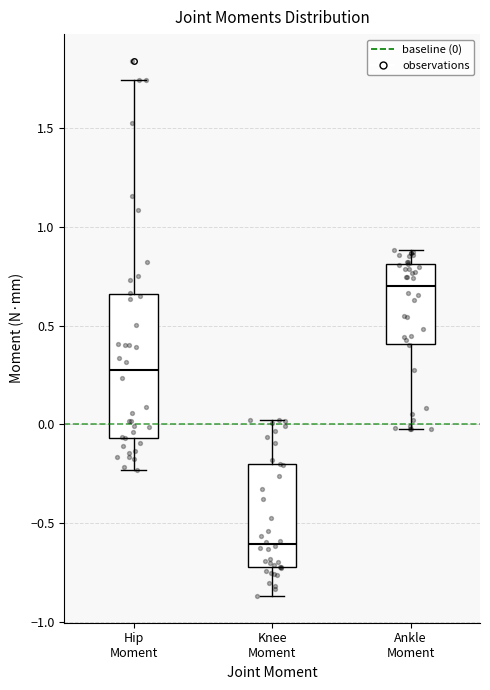

Which box has the lowest median line?

Knee Moment